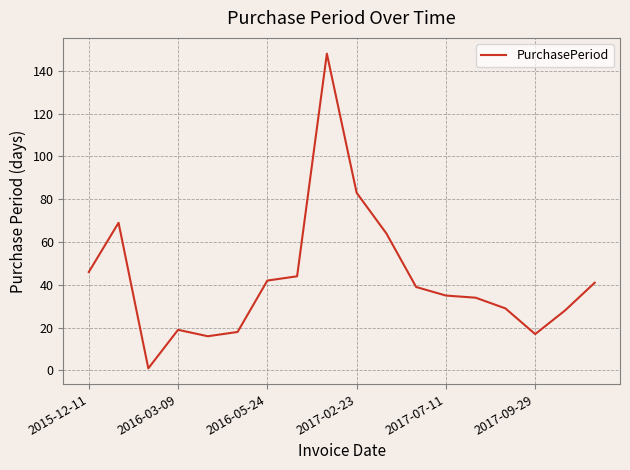

What is the maximum value shown in the chart?

148